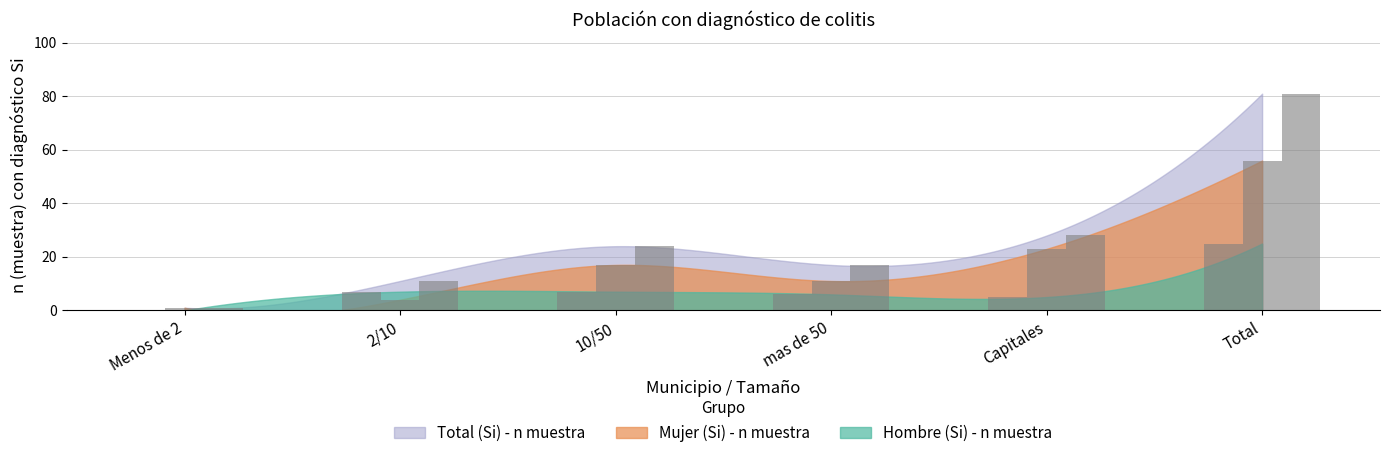

What is the total value across all series at Total?

162